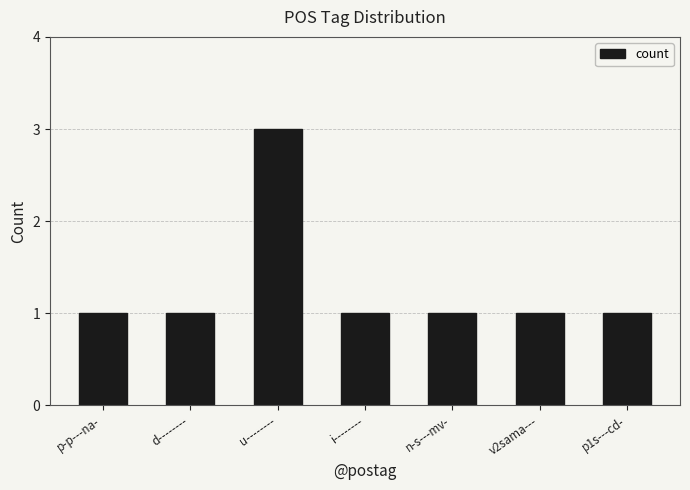

What is the smallest value displayed?

1